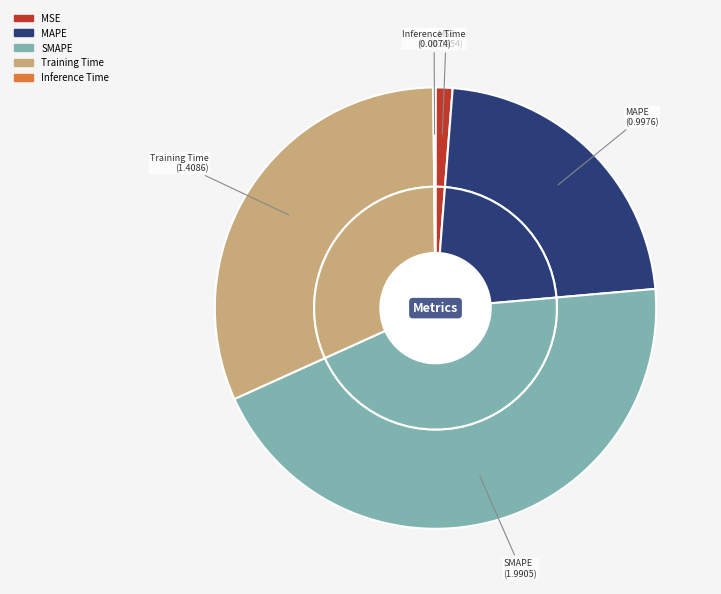

Count the number of slices in the pie.

5